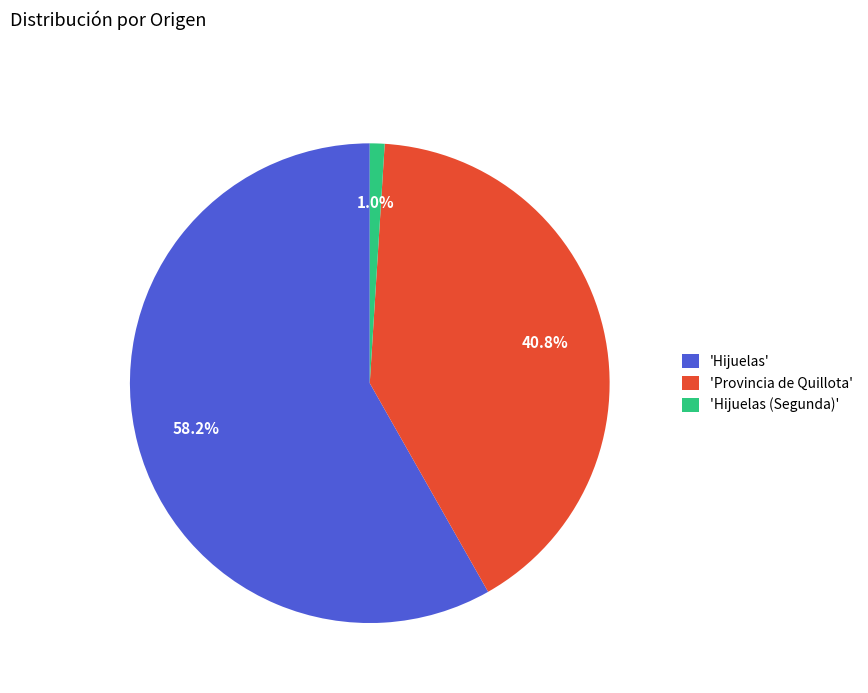

To the nearest percent, what is the difference between the largest and smallest slice percentages?

57%